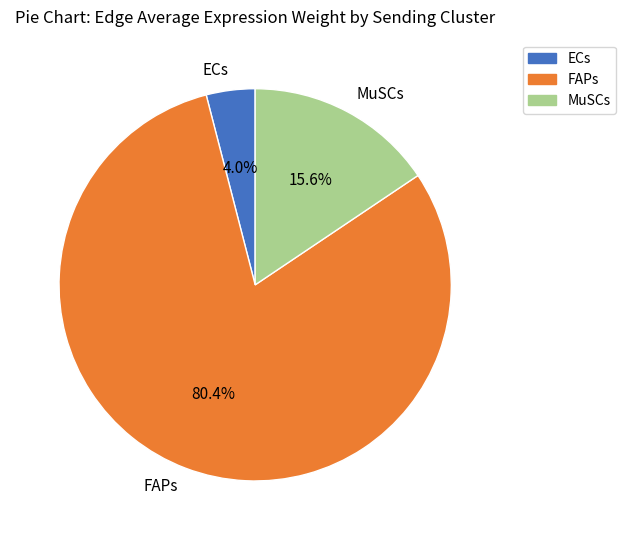

How many segments does this pie chart have?

3